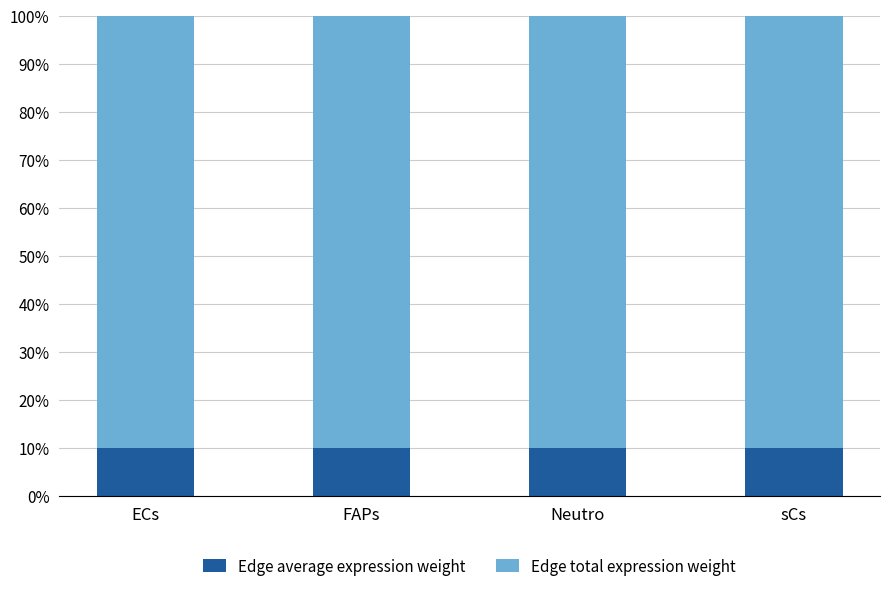

What is the minimum value for Edge average expression weight?

10